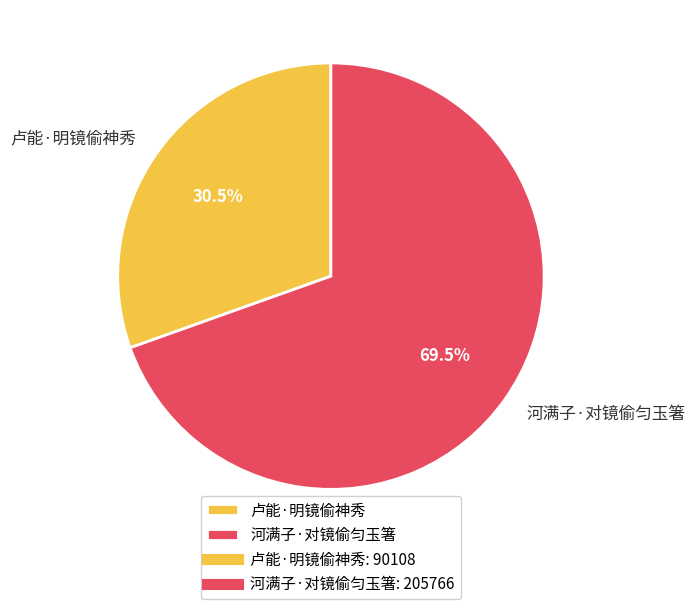

Between 河满子·对镜偷匀玉箸 and 卢能·明镜偷神秀, which is larger?

河满子·对镜偷匀玉箸